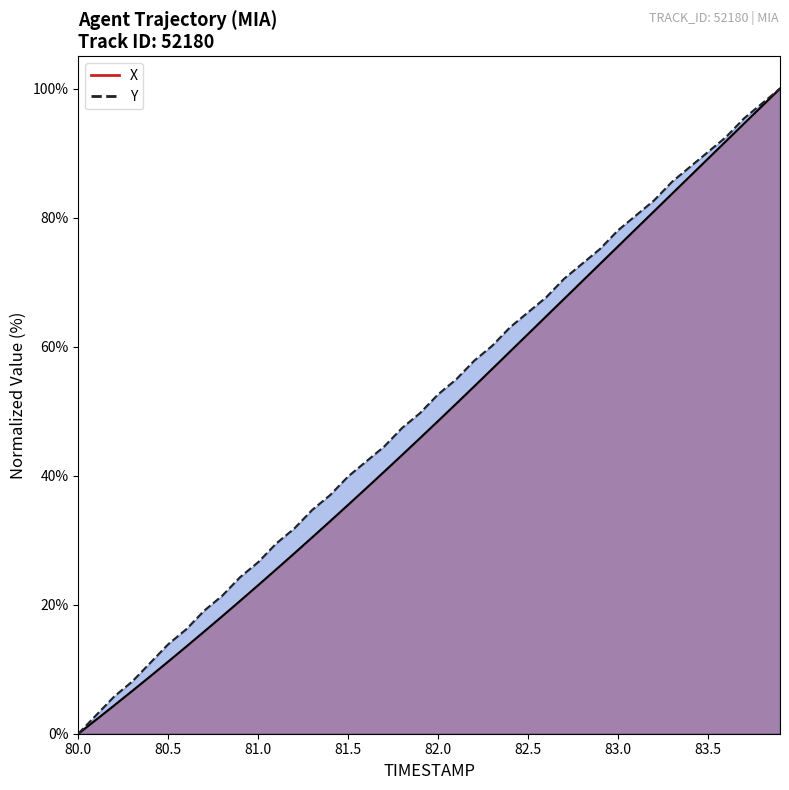

At which label does Y reach its minimum?

80.0